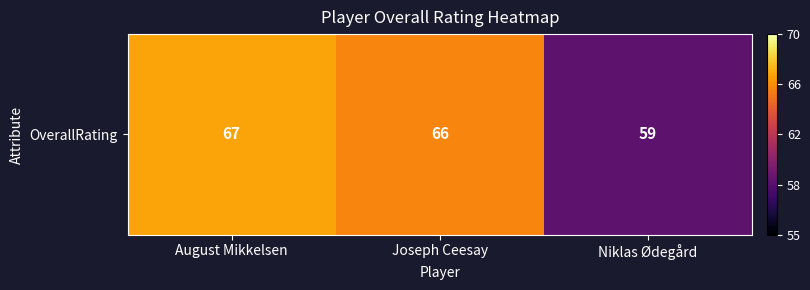

True or false: the data shows 38 at Niklas Ødegård.

False